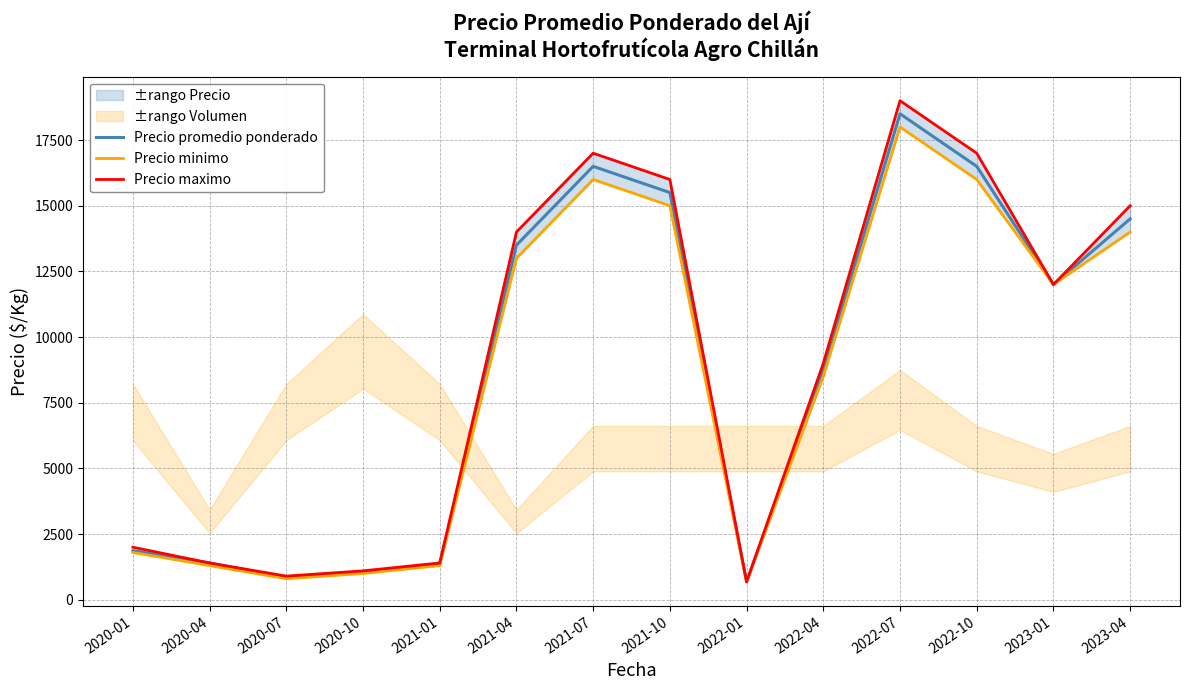

How many data points in Precio minimo are above 12000?

6